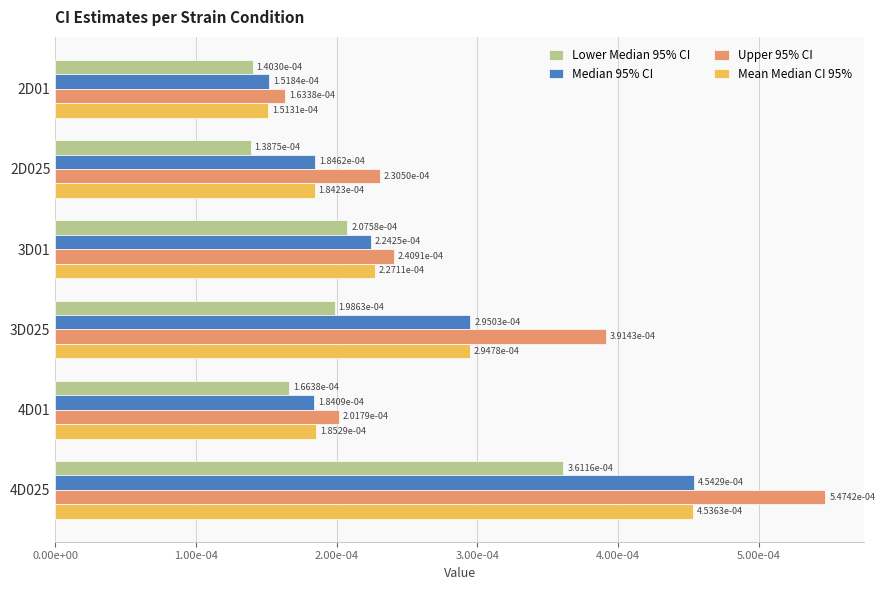

What are all the series names shown in the legend?

Lower Median 95% CI, Median 95% CI, Upper 95% CI, Mean Median CI 95%